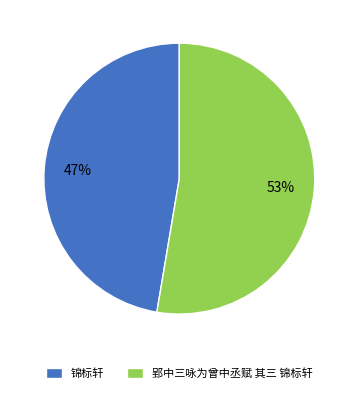

Rank the categories by value from lowest to highest.

锦标轩, 郢中三咏为曾中丞赋 其三 锦标轩